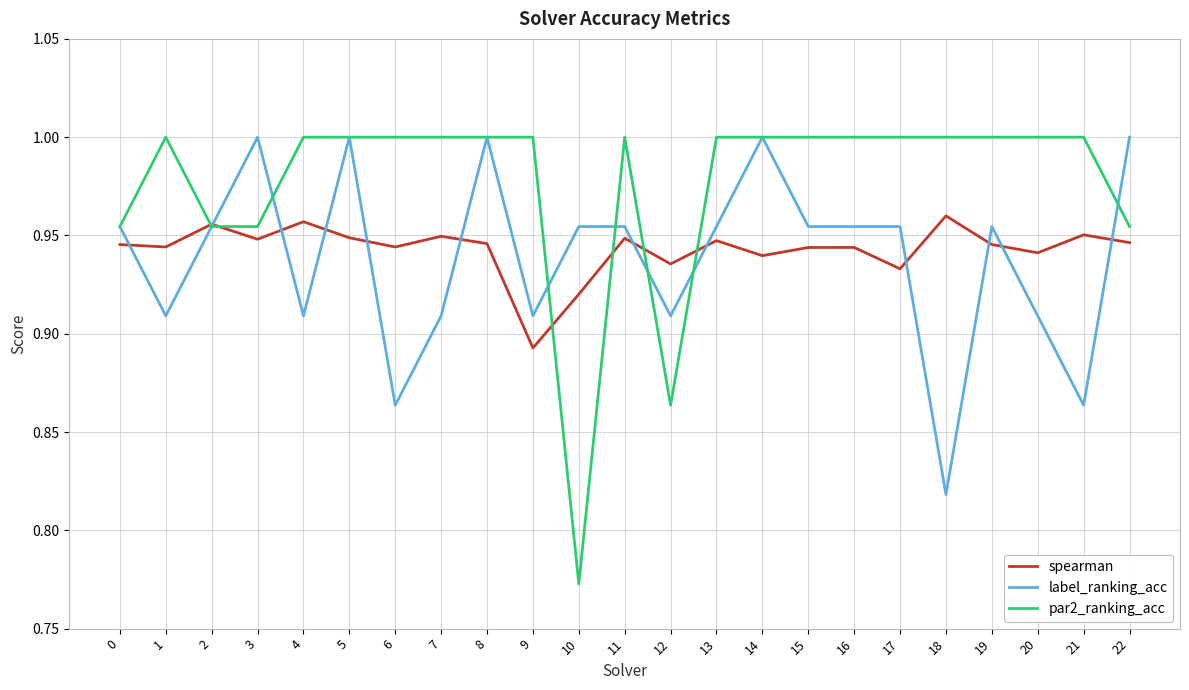

After their last crossing, which series has the higher values: par2_ranking_acc or label_ranking_acc?

label_ranking_acc